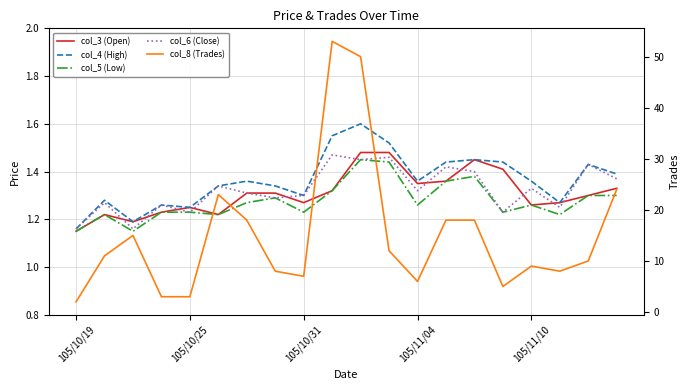

At which category does the chart reach its peak across all series?

9